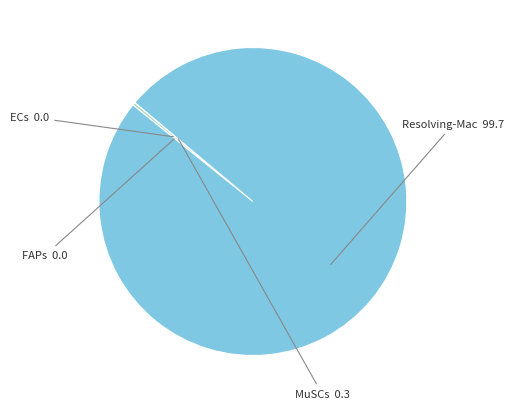

Is there any slice that represents more than half of the pie?

Yes